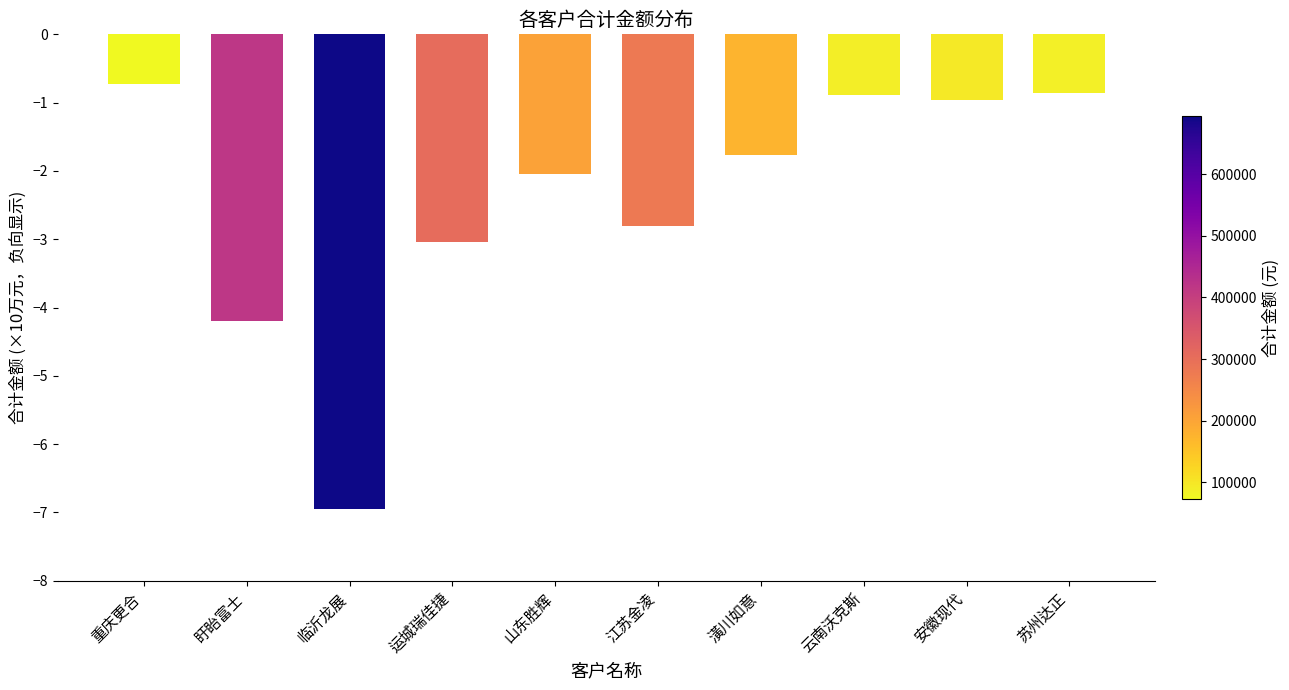

The value at 苏州达正 is -0.9. True or false?

True